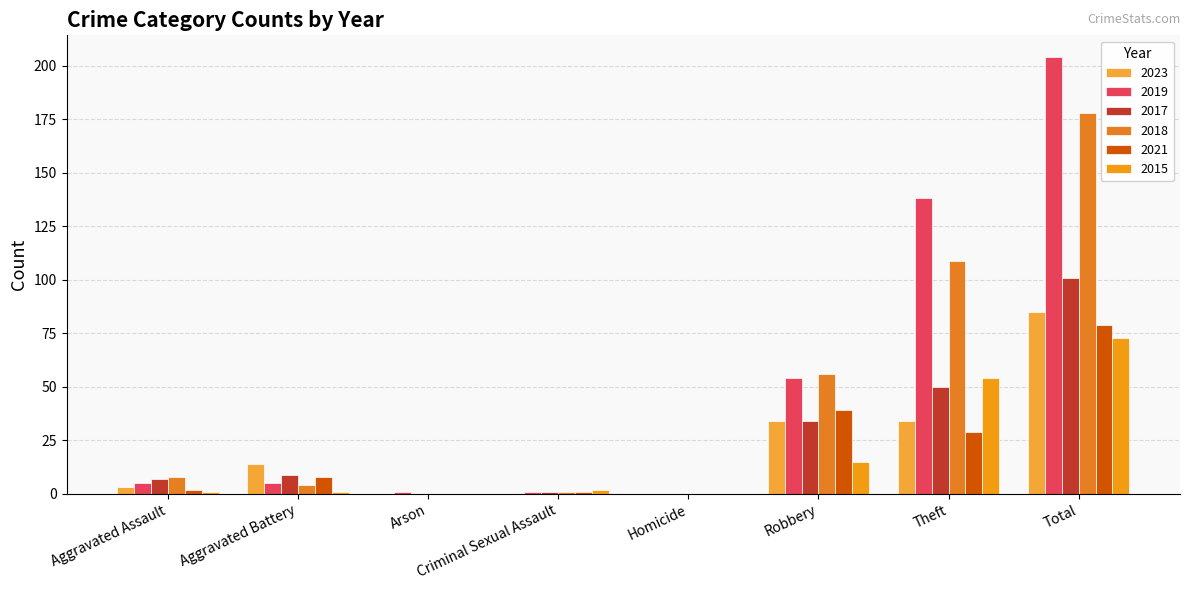

Is the value of 2018 at Total greater than the value of 2015 at Aggravated Assault?

Yes